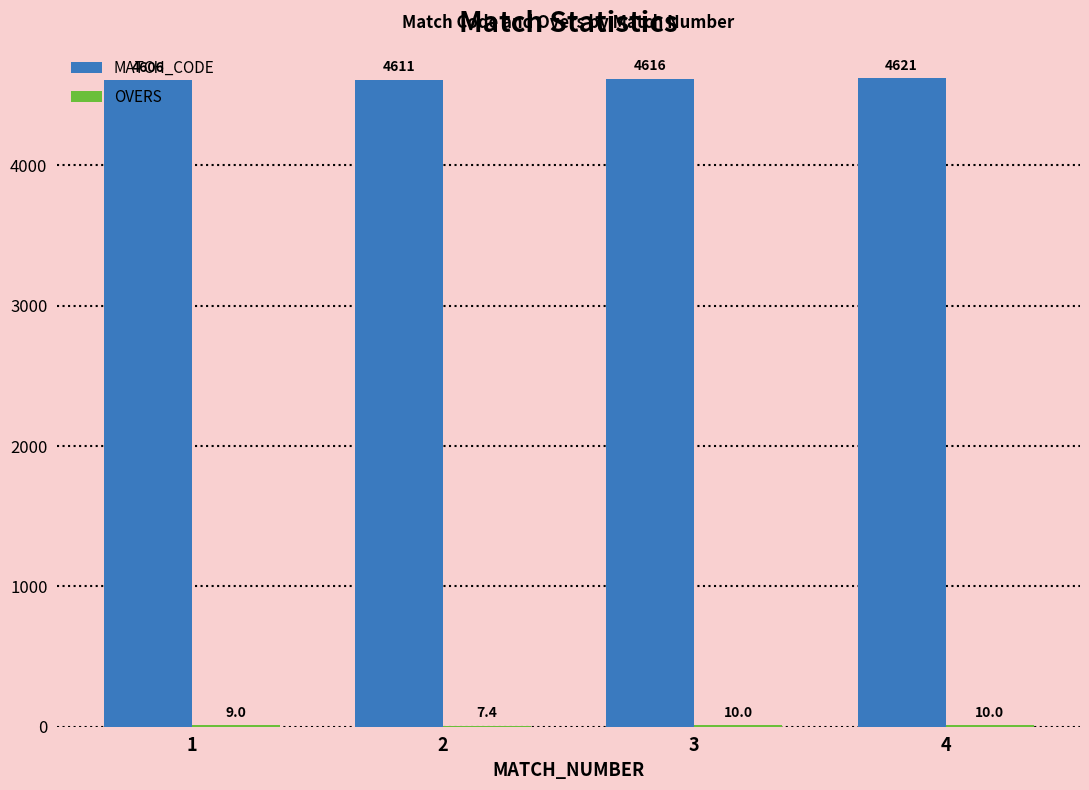

True or false: MATCH_CODE has a value of 6490.9 at 3.

False